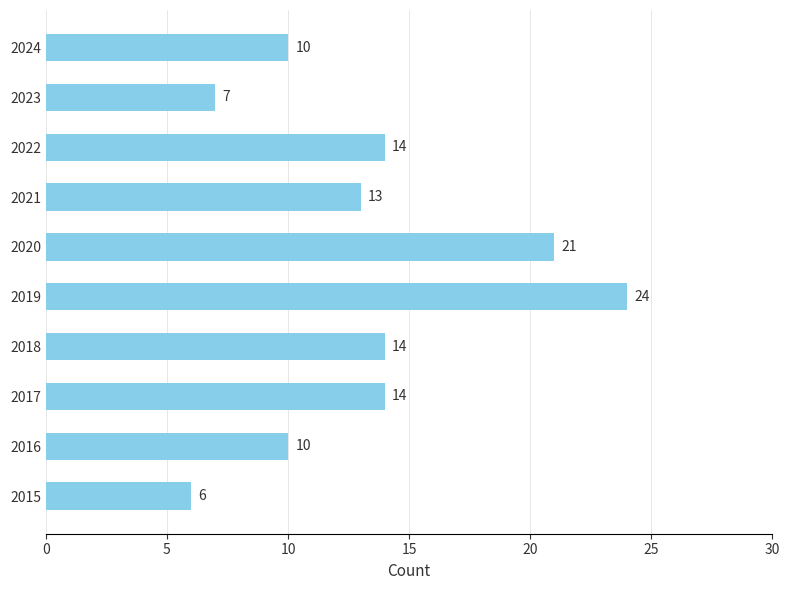

Which label corresponds to the largest value in the chart?

2019